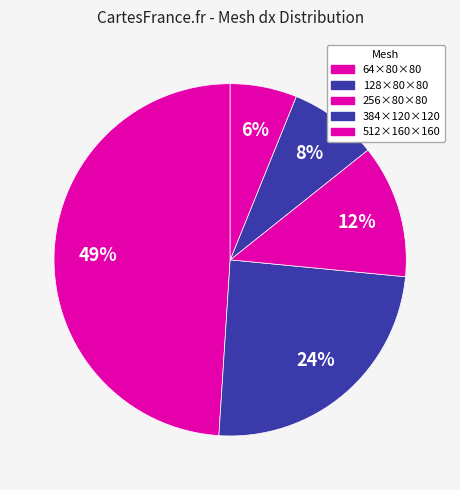

What percentage is NOT represented by 256×80×80?

87.8%